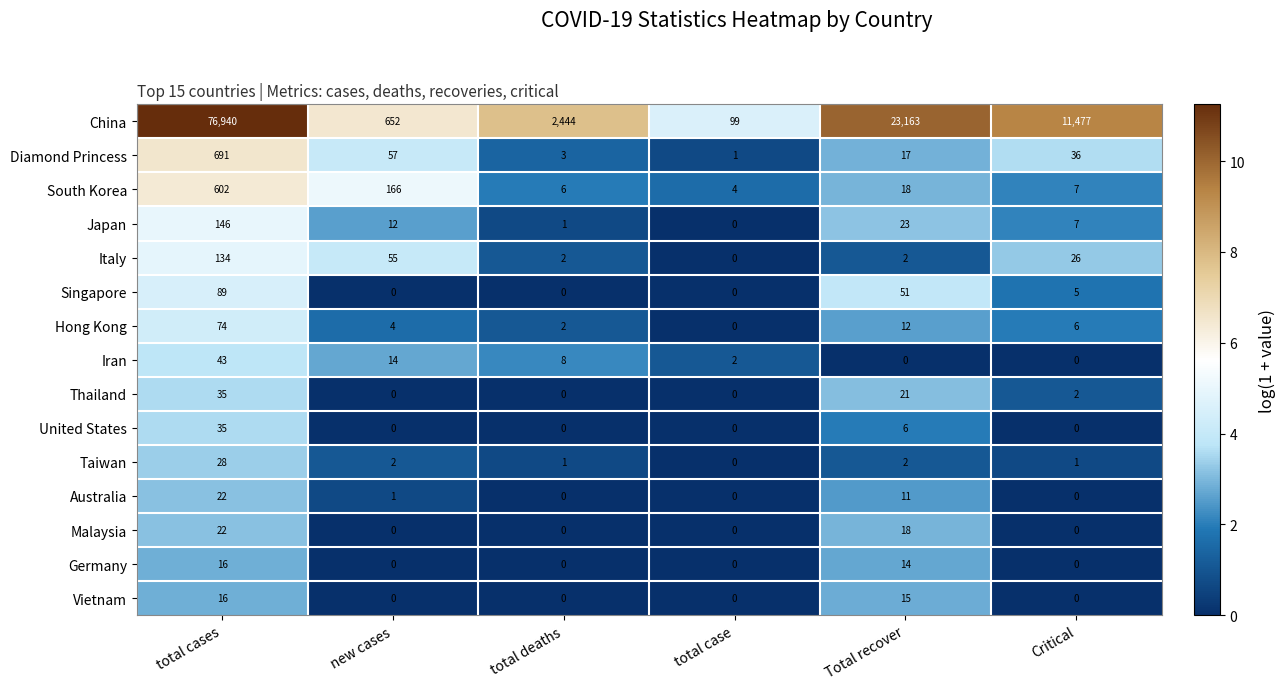

Which series changed the most between total case and Total recover?

China